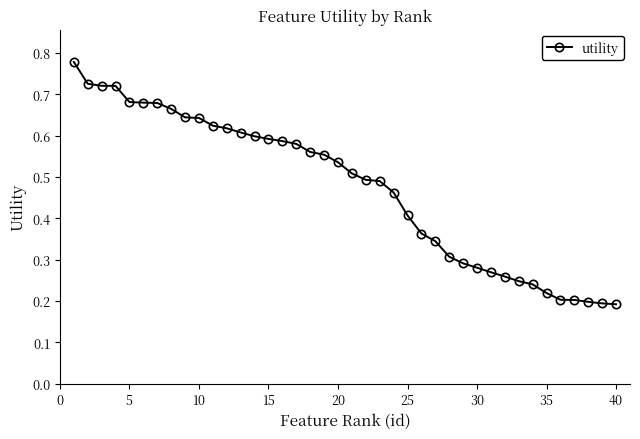

Count the values in the range 0 to 1.

40